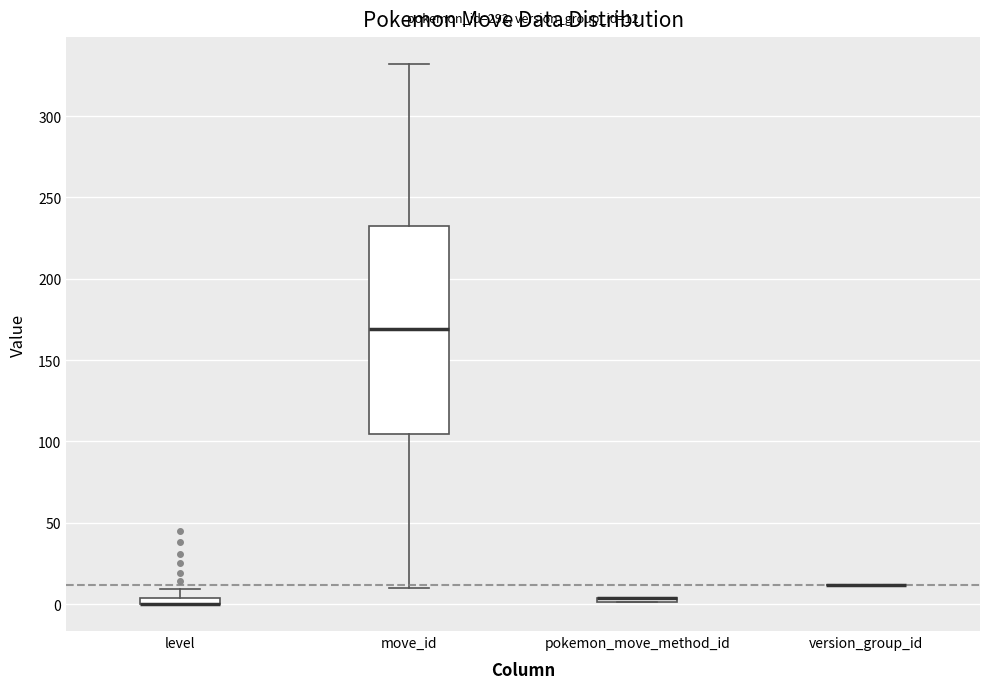

Comparing the boxes themselves (not the whiskers), which one is the tallest?

move_id